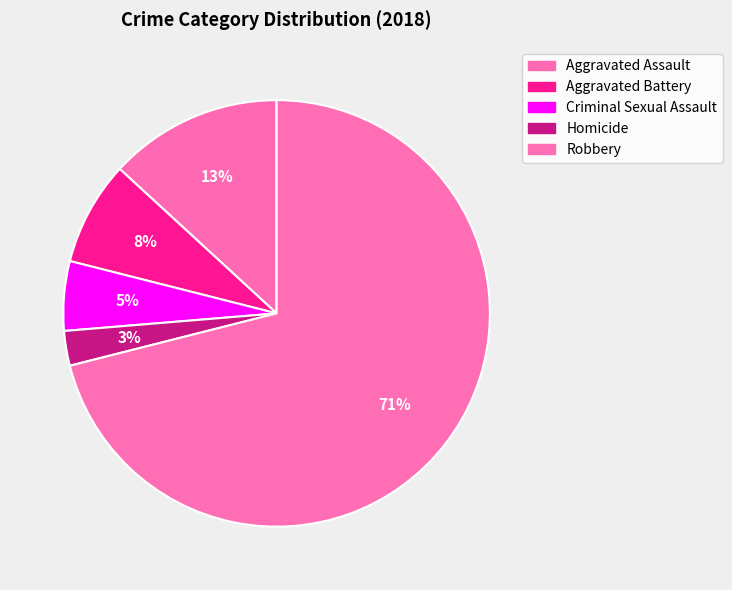

What percentage is the Robbery slice, to the nearest percent?

71%